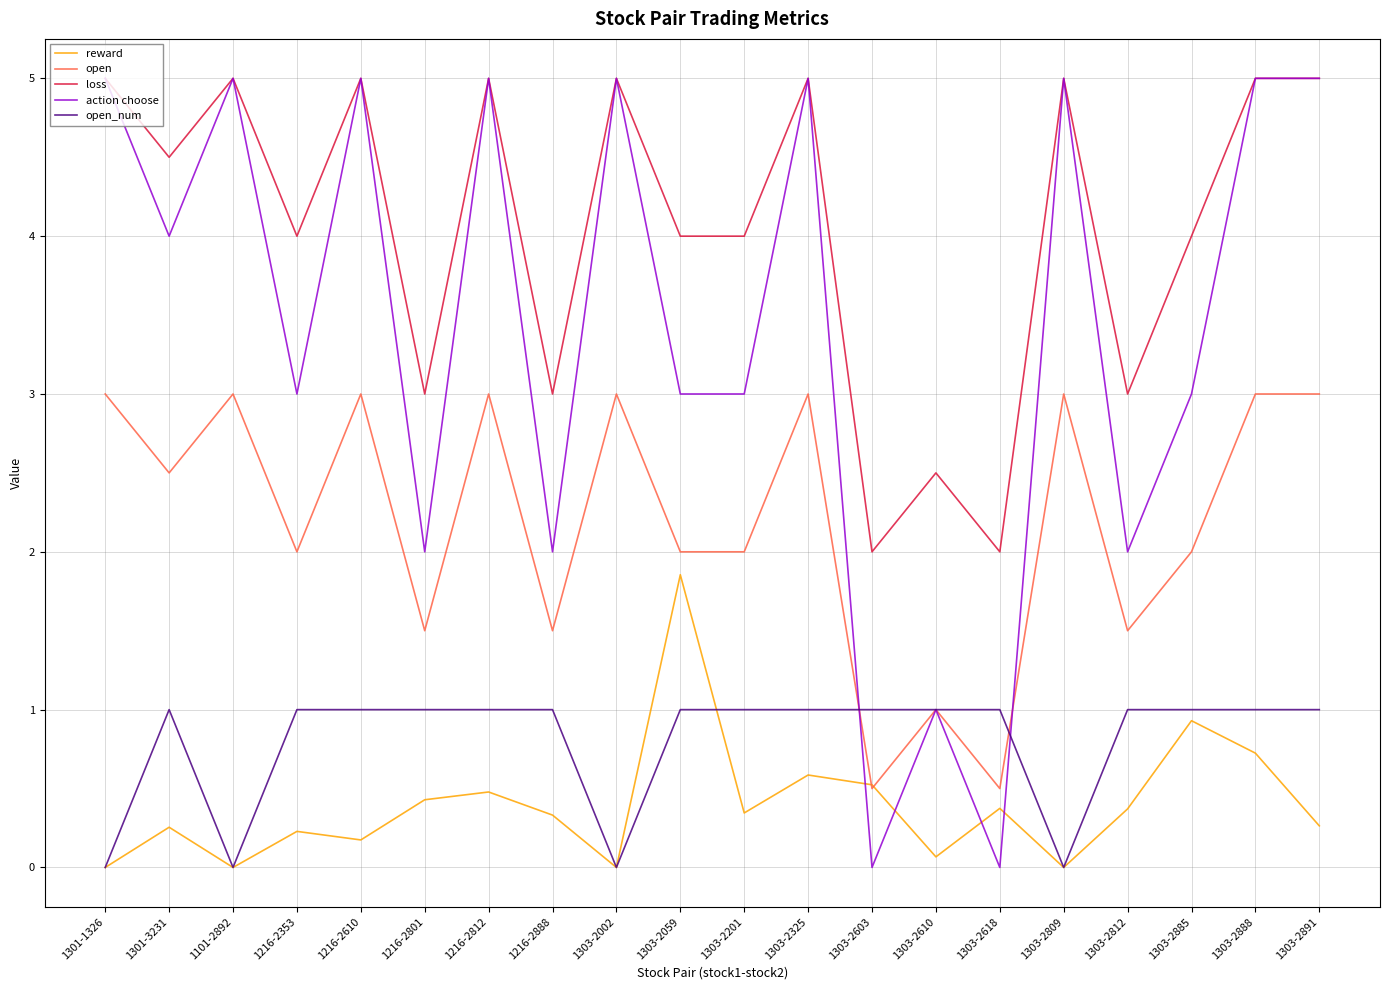

True or false: open_num and loss intersect in this chart.

False